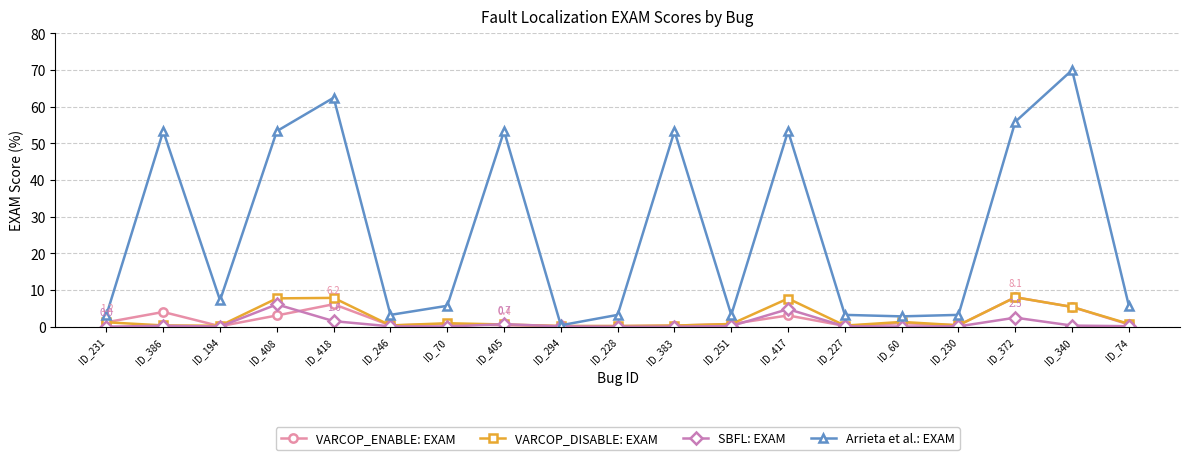

What is the average value of the VARCOP_DISABLE: EXAM series?

2.4